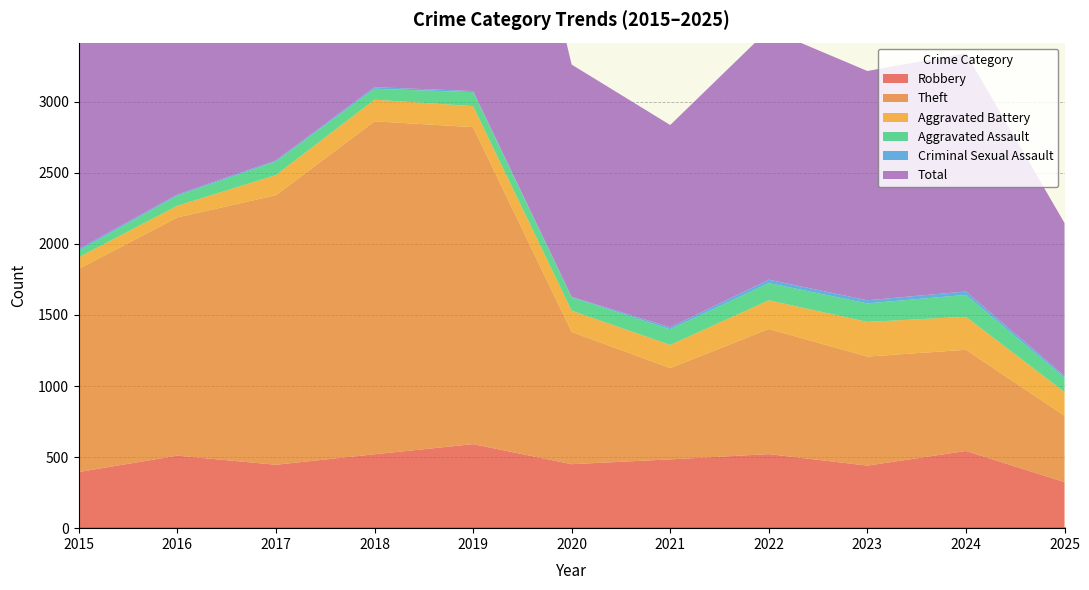

What are all the series names shown in the legend?

Robbery, Theft, Aggravated Battery, Aggravated Assault, Criminal Sexual Assault, Total